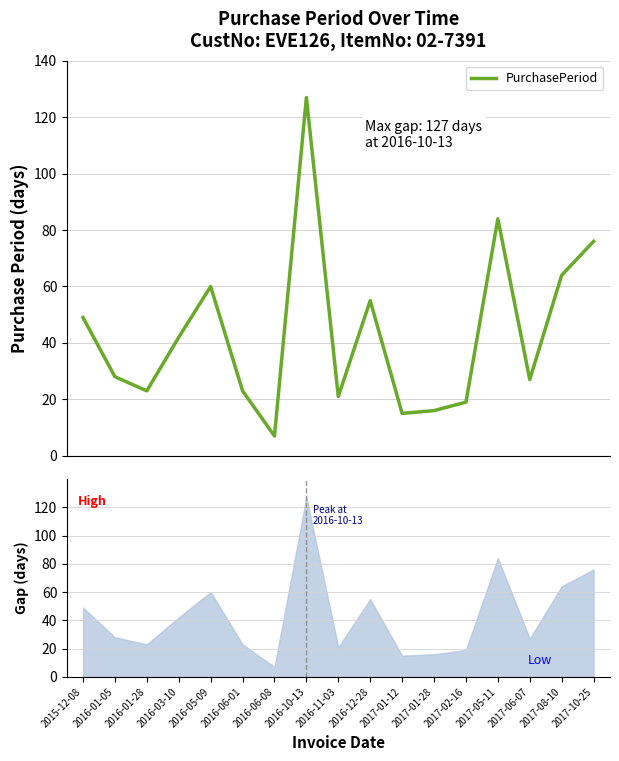

Between 2016-01-05 and 2016-06-08, which is larger?

2016-01-05